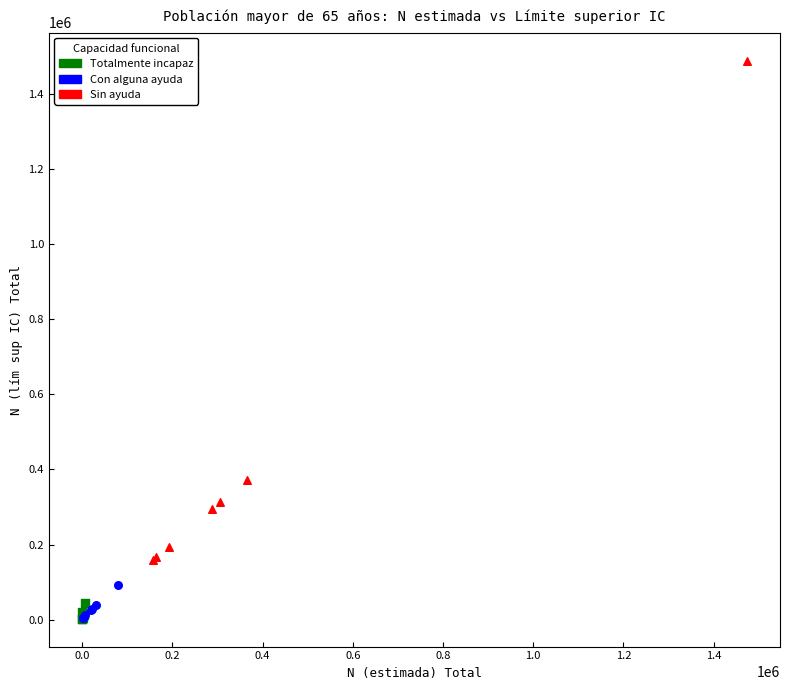

Which series has the largest Y range (max minus min)?

Sin ayuda